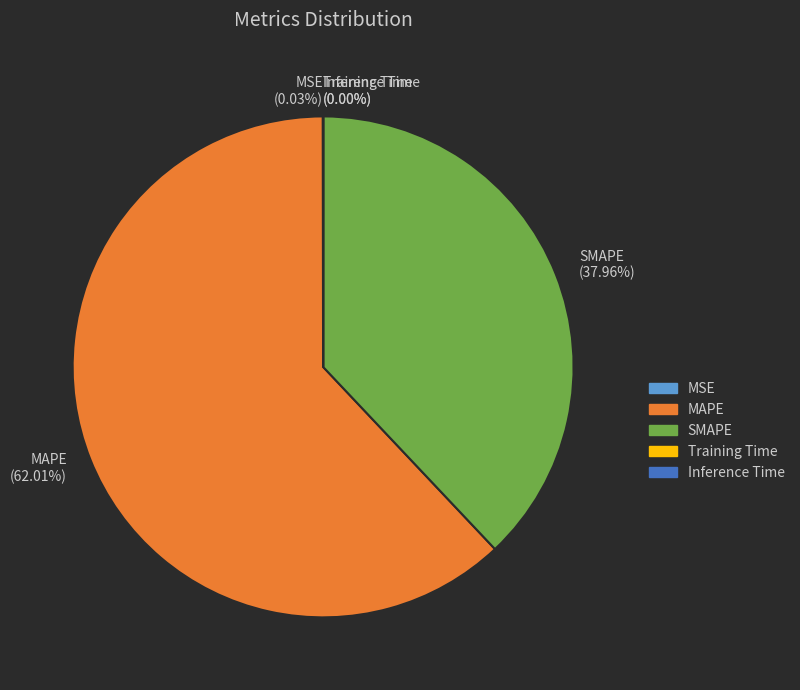

What is the largest slice in the pie chart?

MAPE